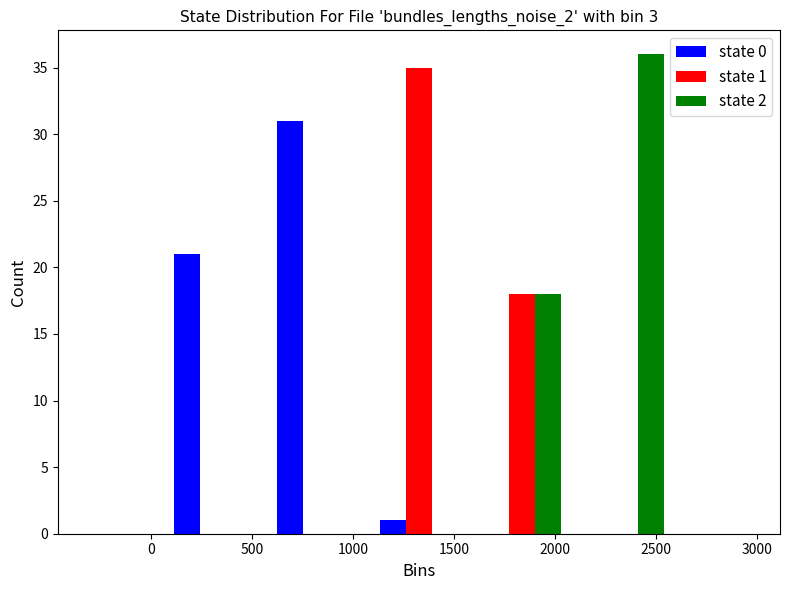

In the state 1 series, which range on the x-axis has the tallest bar?

1050 to 1600